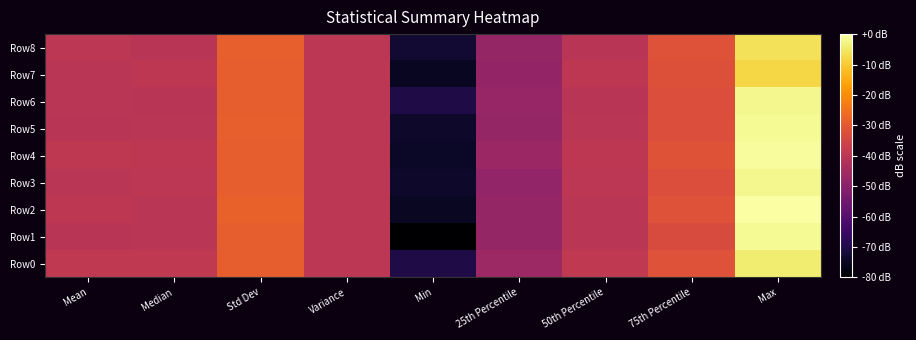

Count the number of categories in the chart.

9